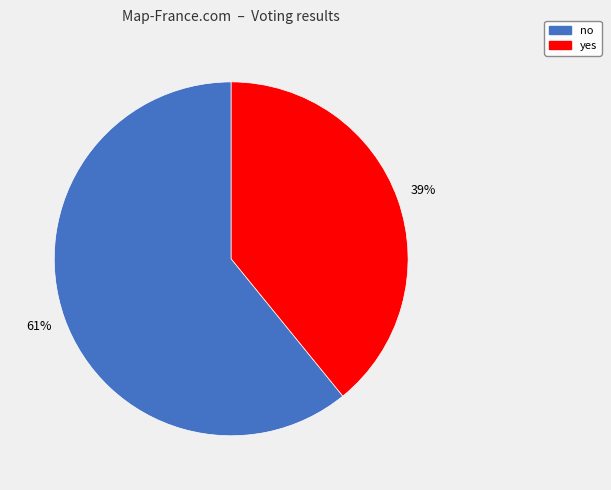

Does any single category account for the majority?

Yes